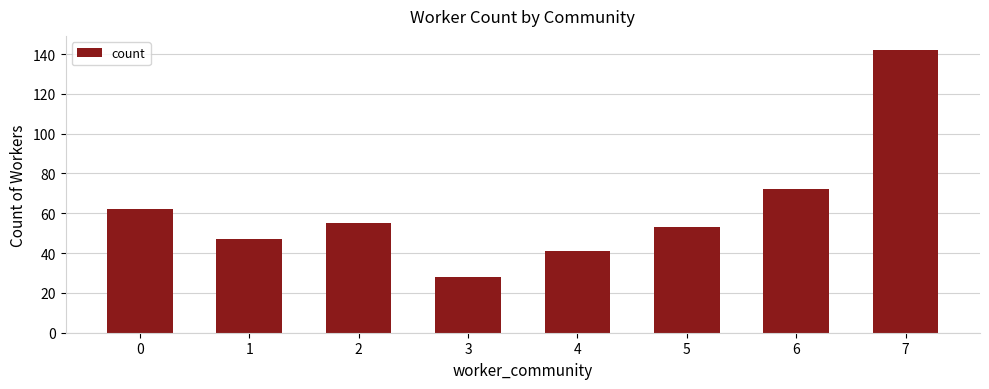

The chart shows a value of 78 at 7. True or false?

False